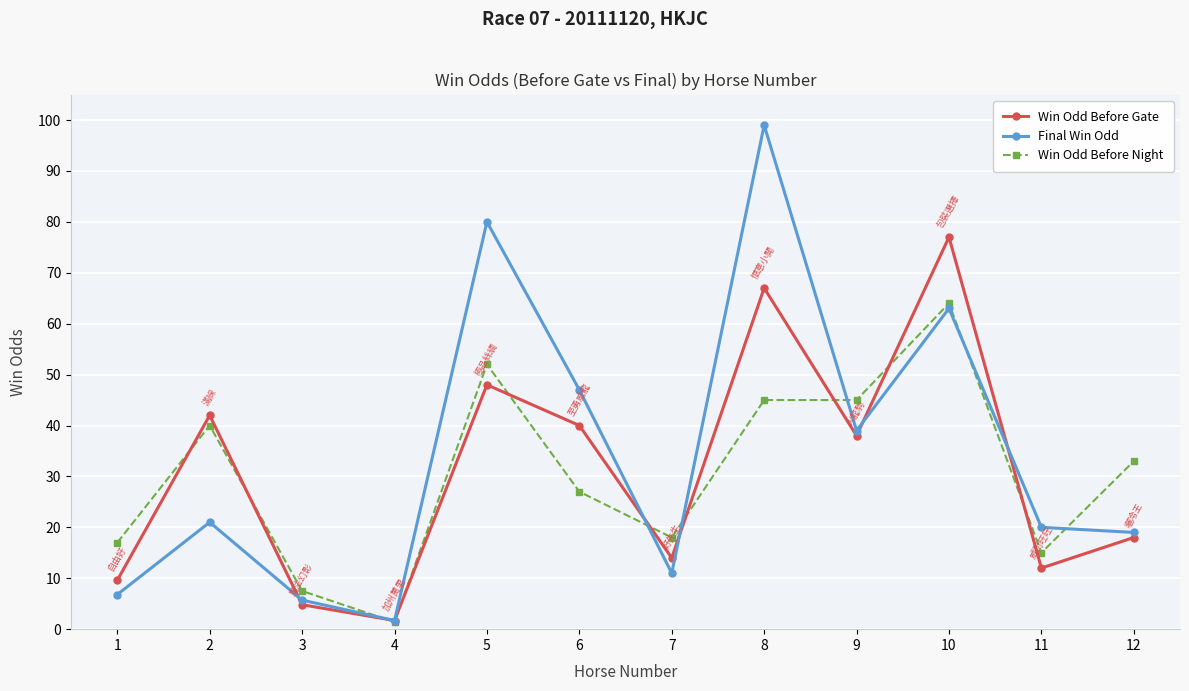

Reading left to right, list all the values displayed in this chart.

Win Odd Before Gate: 1=9.6	2=42.0	3=4.8	4=1.7	5=48.0	6=40.0	7=14.0	8=67.0	9=38.0	10=77.0	11=12.0	12=18.0
Final Win Odd: 1=6.8	2=21.0	3=5.7	4=1.7	5=80.0	6=47.0	7=11.0	8=99.0	9=39.0	10=63.0	11=20.0	12=19.0
Win Odd Before Night: 1=17.0	2=40.0	3=7.5	4=1.4	5=52.0	6=27.0	7=18.0	8=45.0	9=45.0	10=64.0	11=15.0	12=33.0